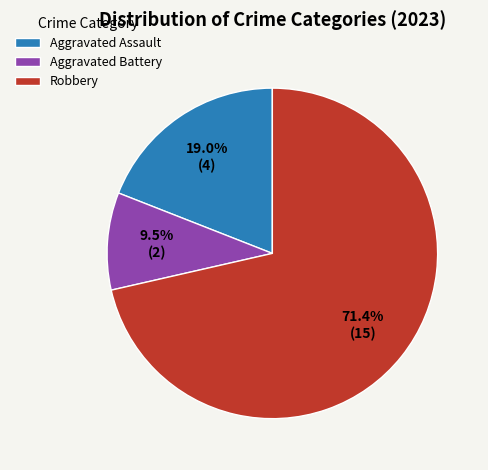

Count the number of slices in the pie.

3